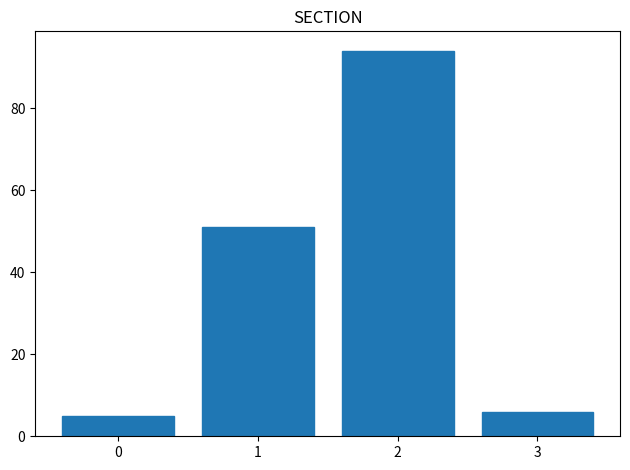

Reading left to right, transcribe this chart: for each bar, give the range it covers on the x-axis and its height. The values are not printed on the chart, so give them approximately, as read against the axis.

-0.5 to 0.5: 6
0.5 to 1.5: 52
1.5 to 2.5: 94
2.5 to 3.5: 6